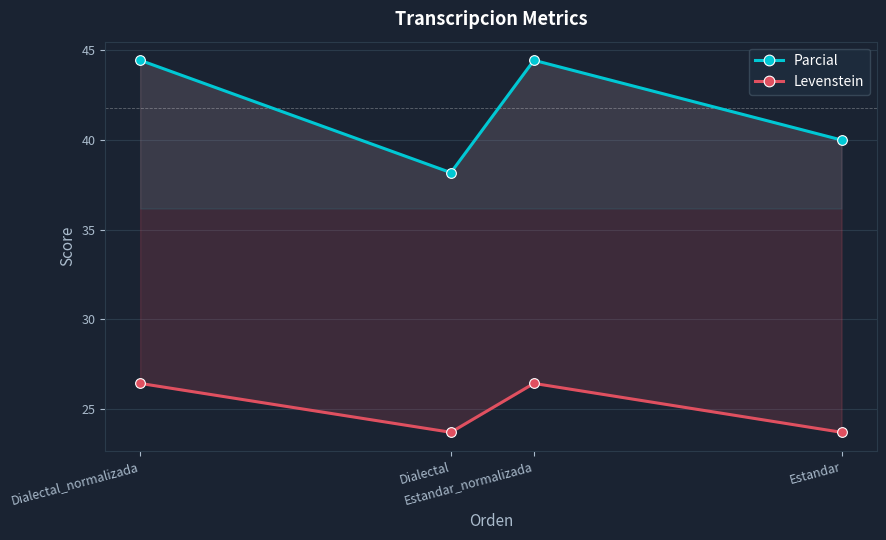

What are all the series names shown in the legend?

Parcial, Levenstein